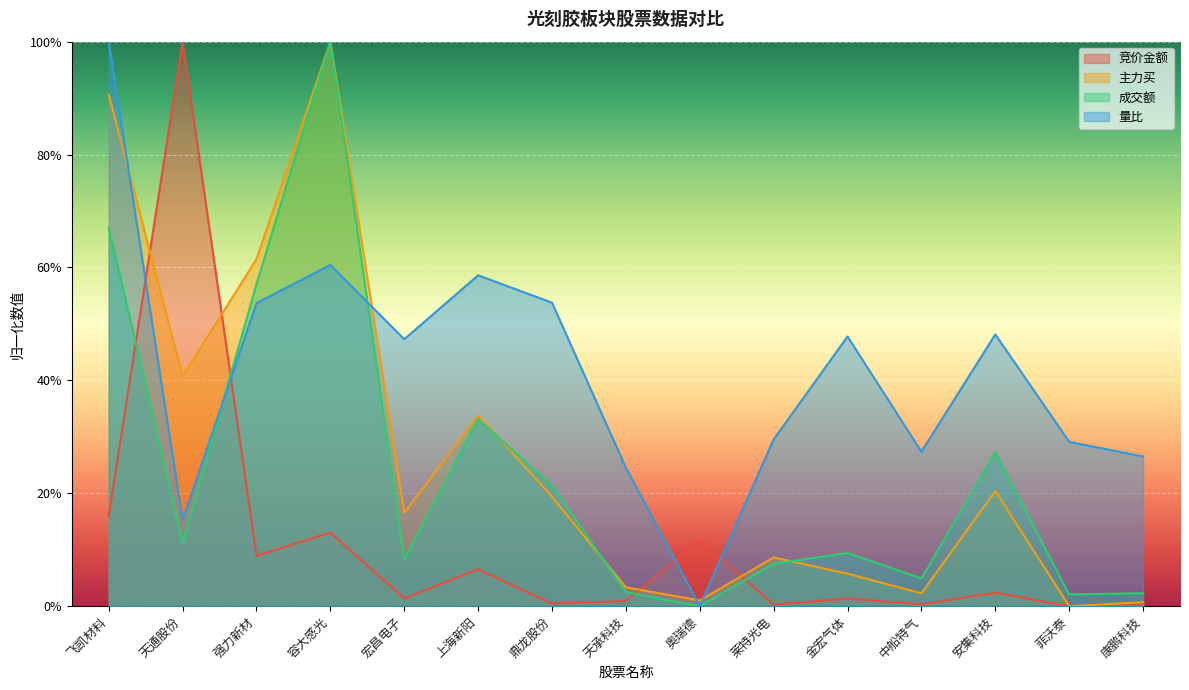

At which label does 主力买 reach its peak?

容大感光